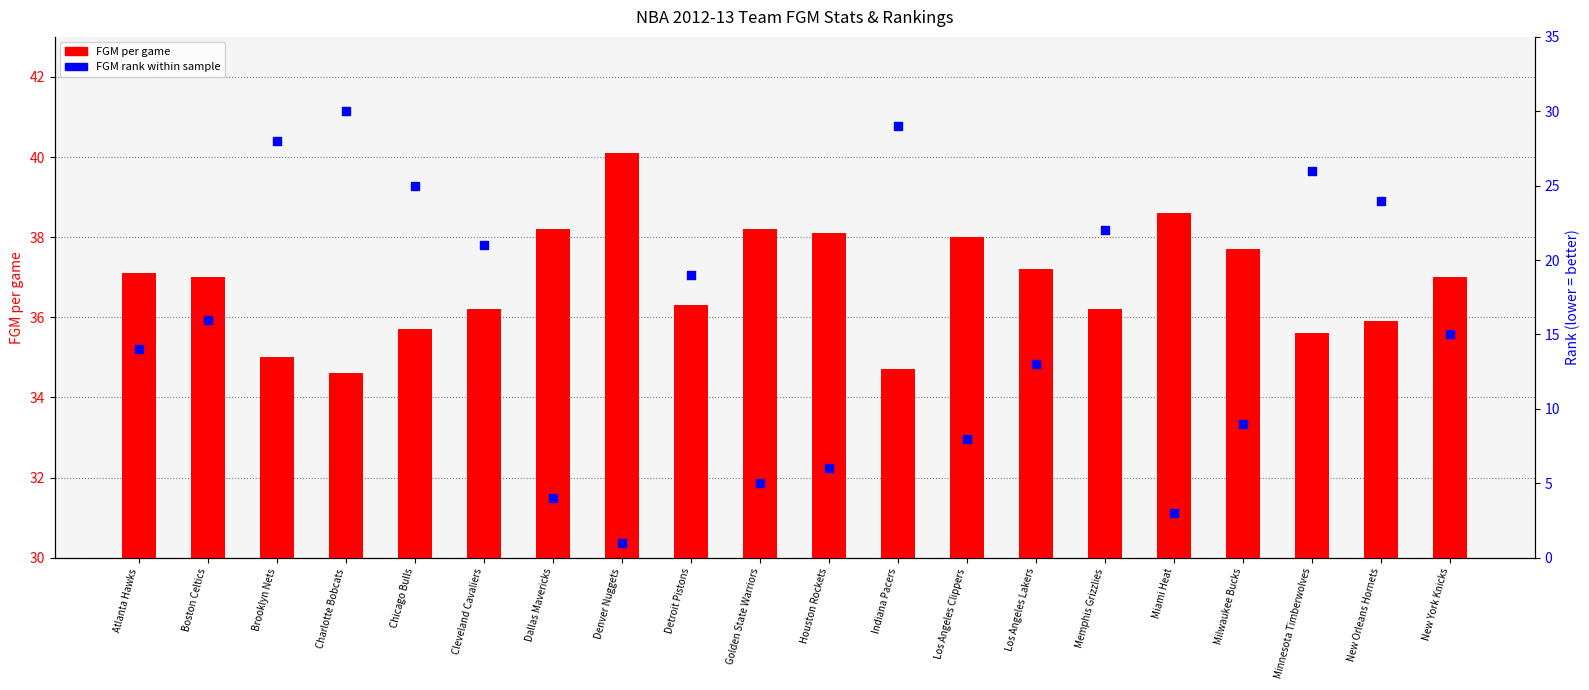

Which series has the largest Y range (max minus min)?

FGM Rank